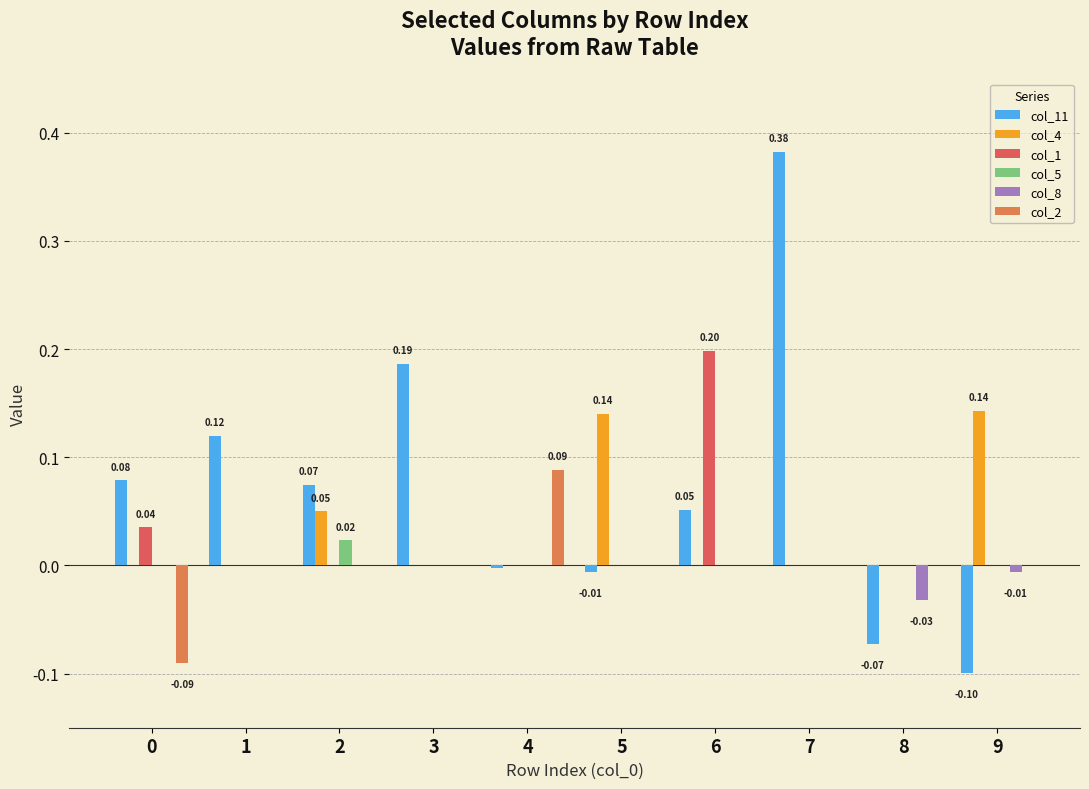

Rank the categories by col_1 value from highest to lowest.

6, 0, 1, 2, 3, 4, 5, 7, 8, 9